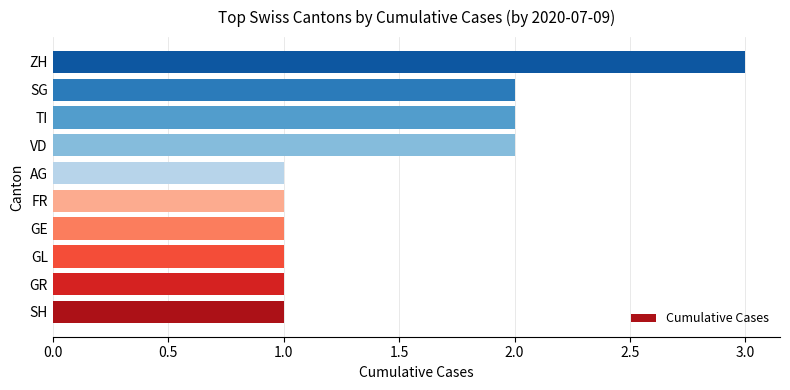

Does the chart contain stacked bars?

No